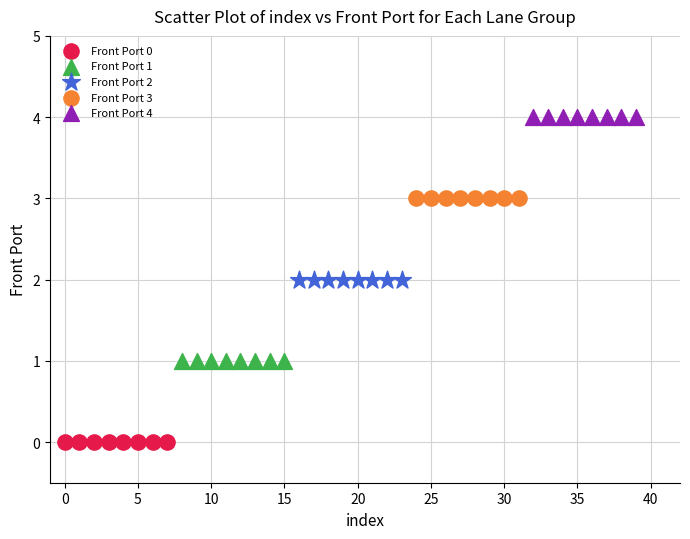

Which series reaches the maximum Y coordinate?

Front Port 4